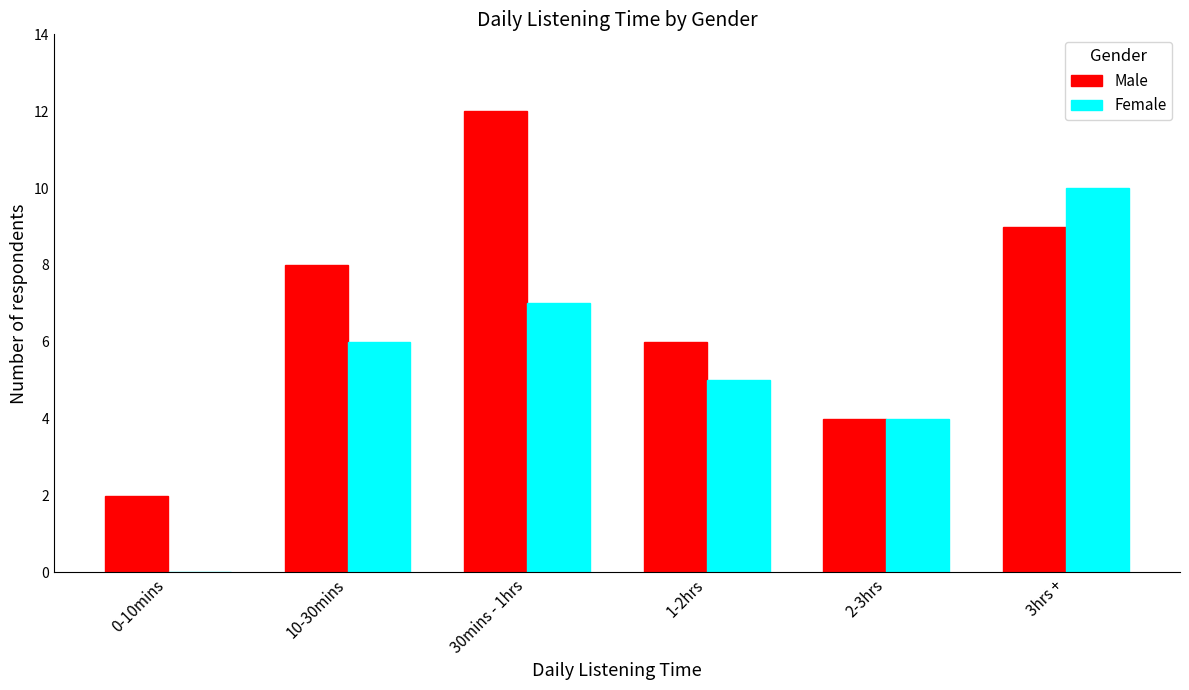

Reading right to left, transcribe all the data shown in this chart.

Male: 9	4	6	12	8	2
Female: 10	4	5	7	6	0